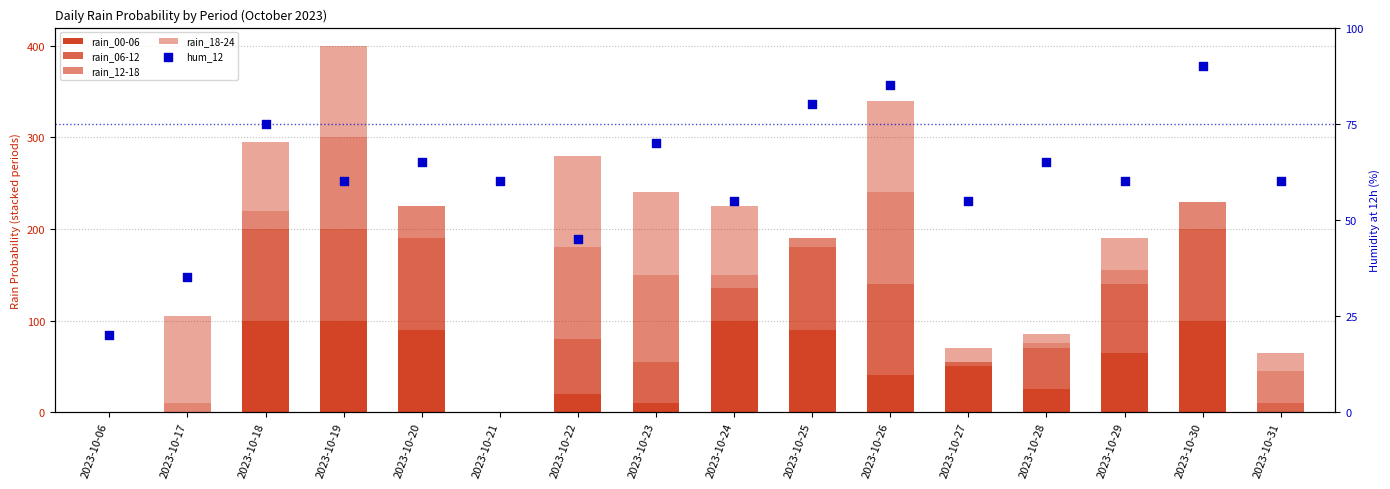

Which series contains the lowest Y value?

rain_00-06